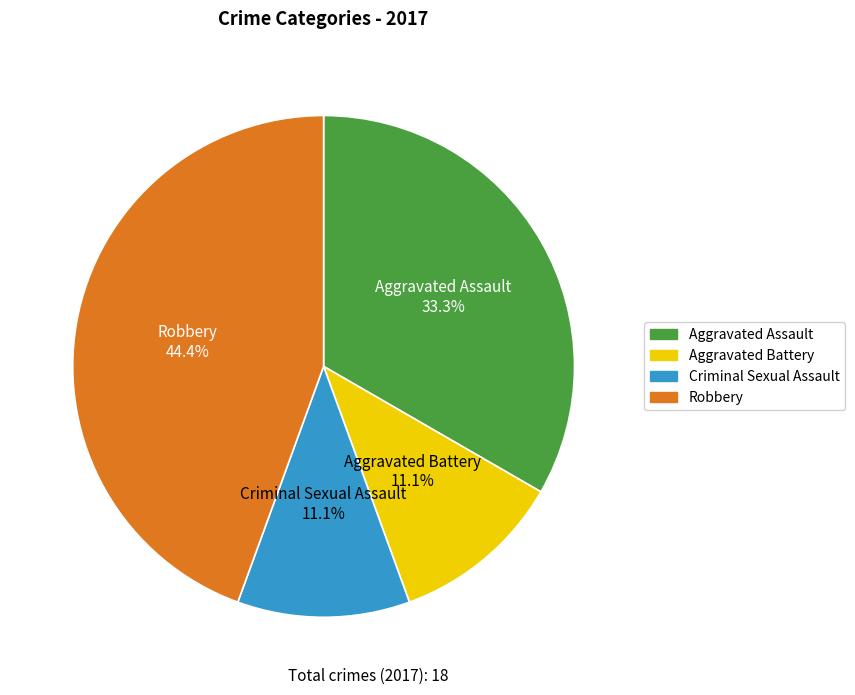

Does Criminal Sexual Assault account for over 50% of the chart?

No